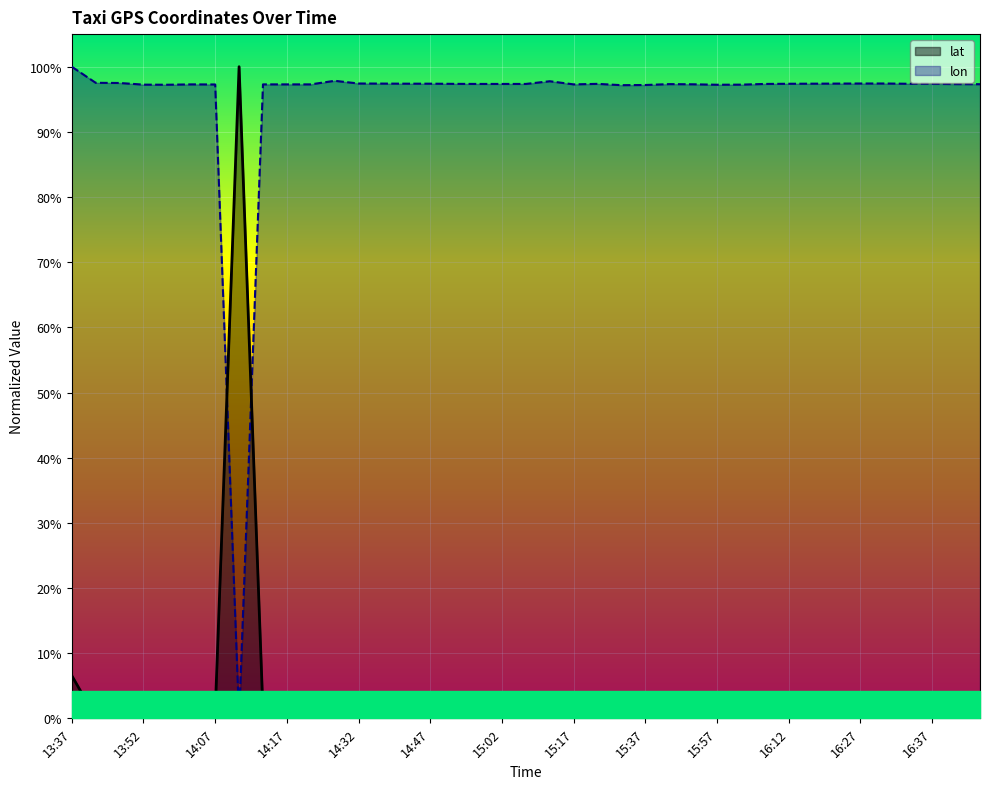

The lon series shows 1.0 at 15:02. True or false?

True